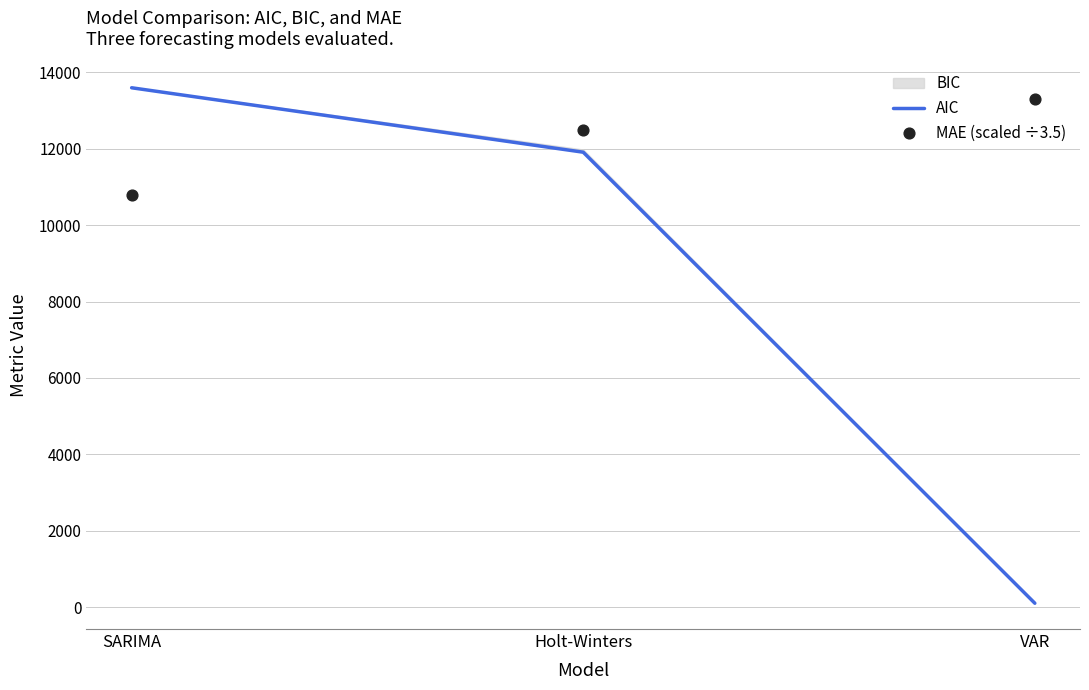

Which series has the widest spread of Y values?

AIC